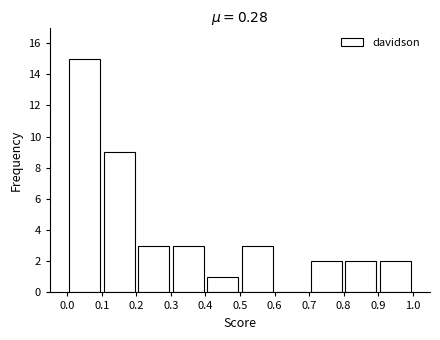

Over which range of the x-axis is the bar tallest?

0.0 to 0.1